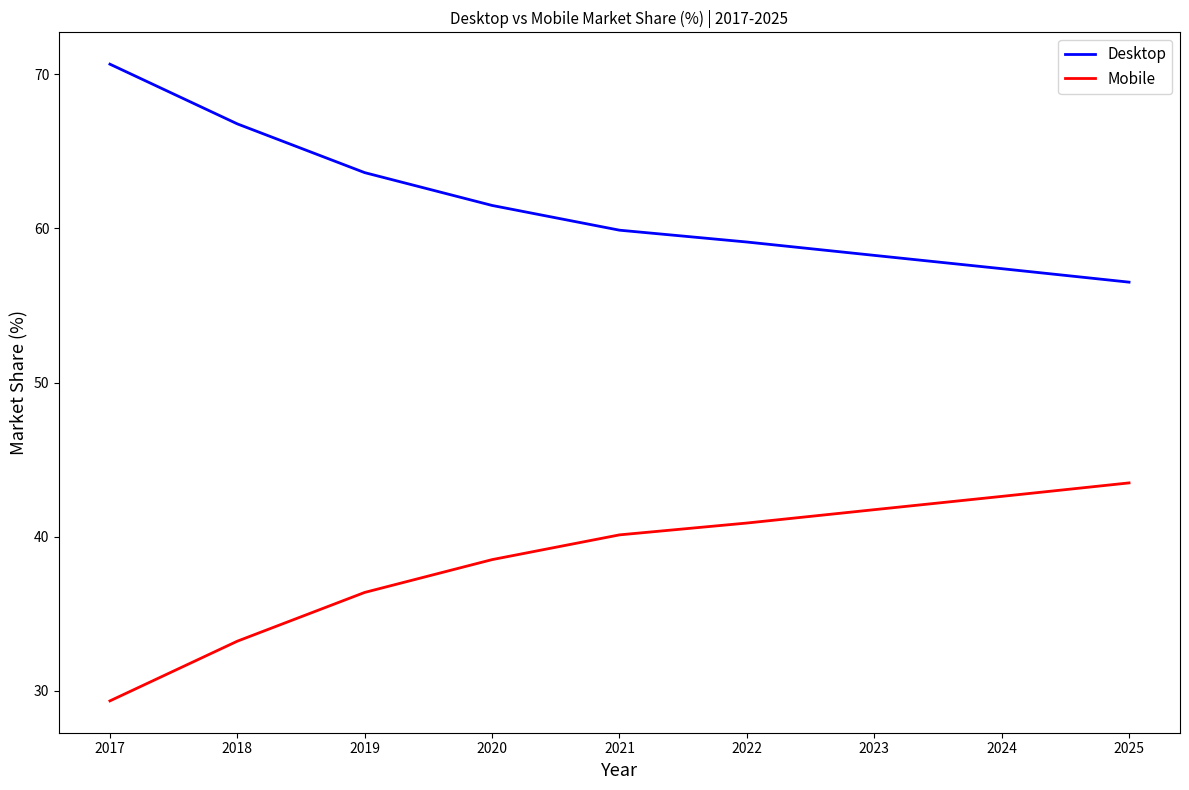

How many lines are shown in the chart?

2